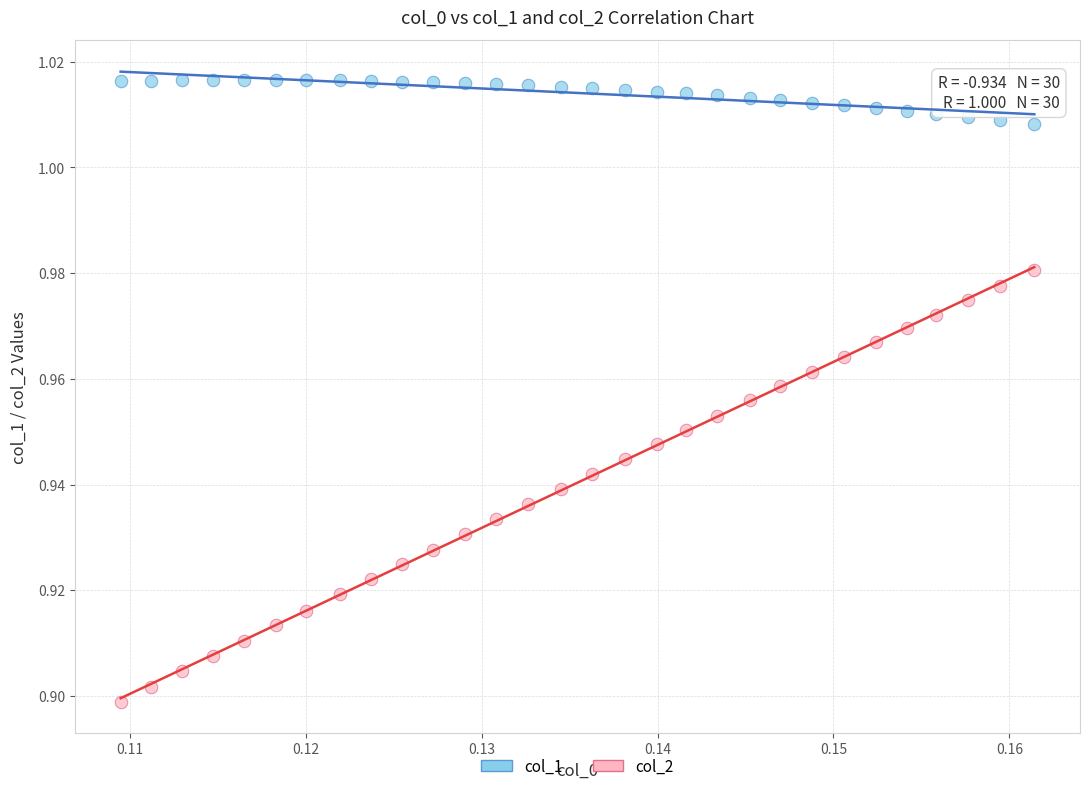

Which series has the largest Y range (max minus min)?

col_2